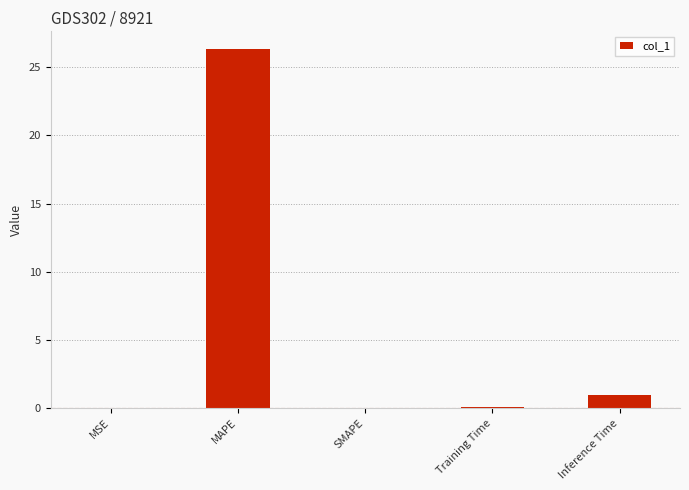

What is the average value?

5.5